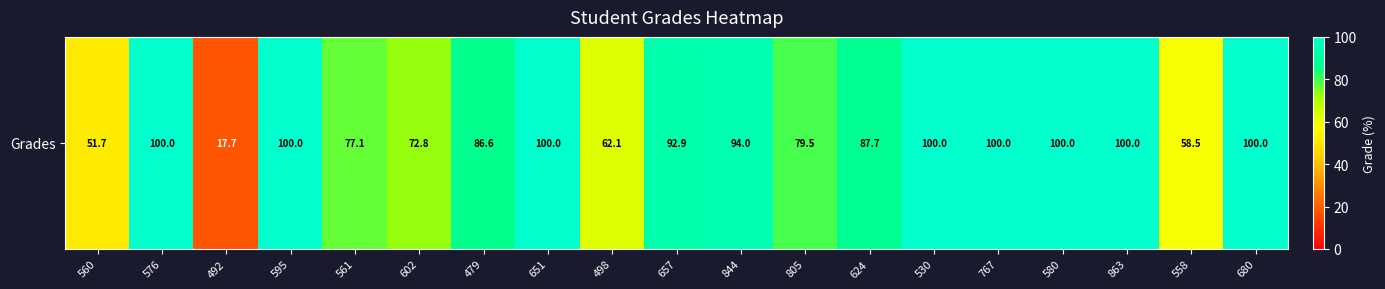

The chart shows a value of 42.2 at 767. True or false?

False